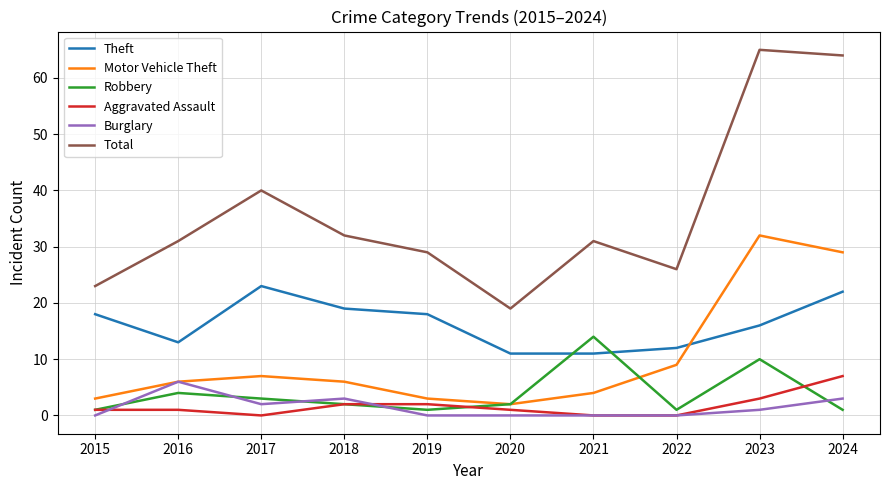

What is the sum of all Robbery values?

39